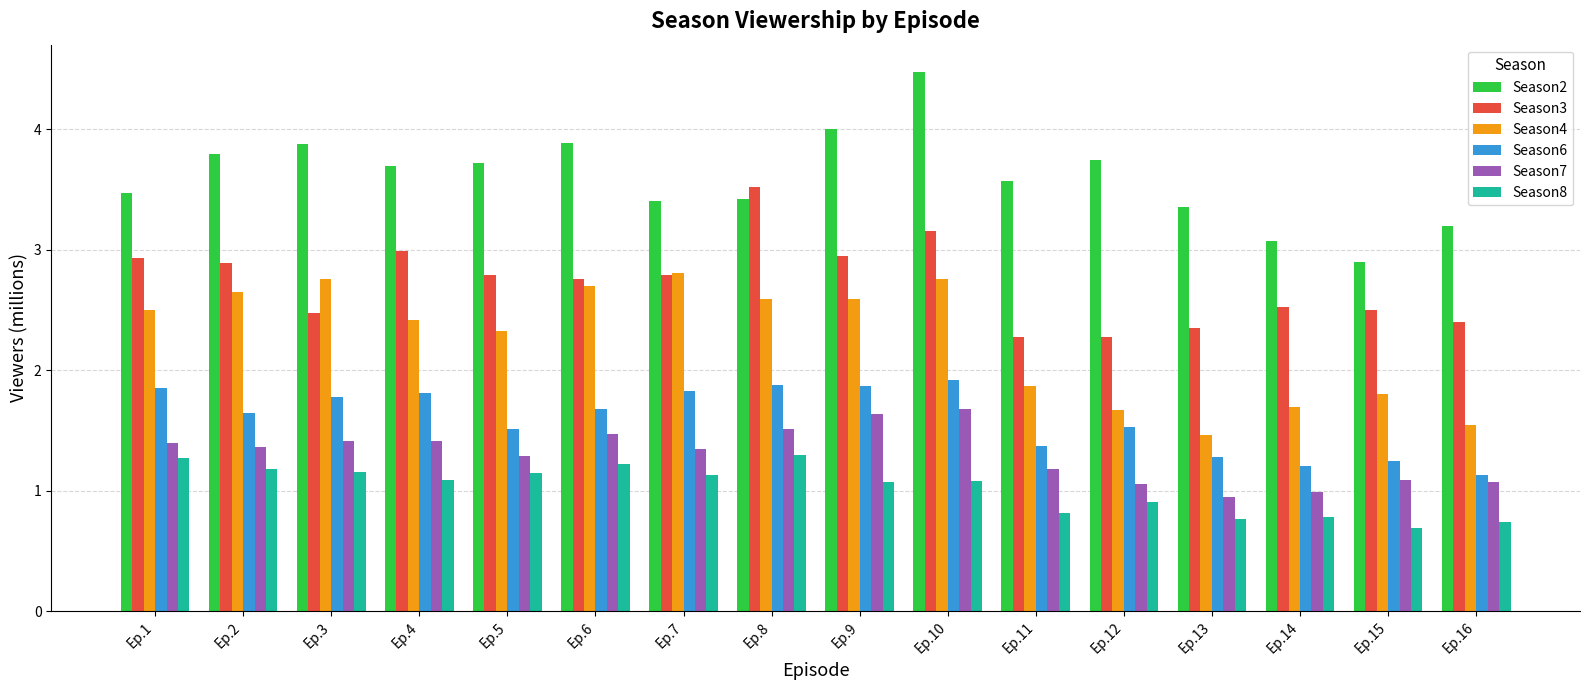

The Season2 series shows 3.1 at Ep.14. True or false?

True